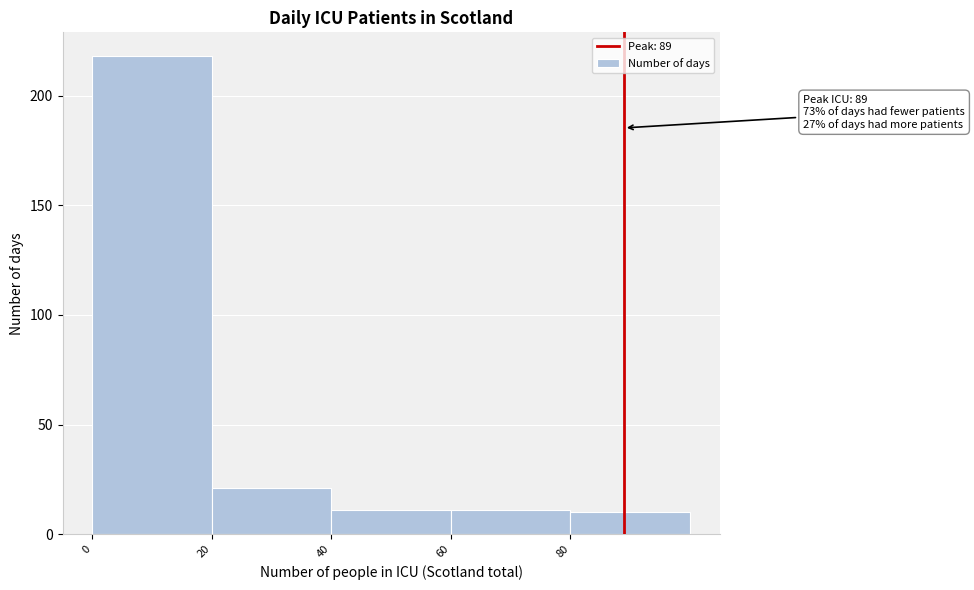

Over which range of the x-axis is the bar tallest?

0 to 20